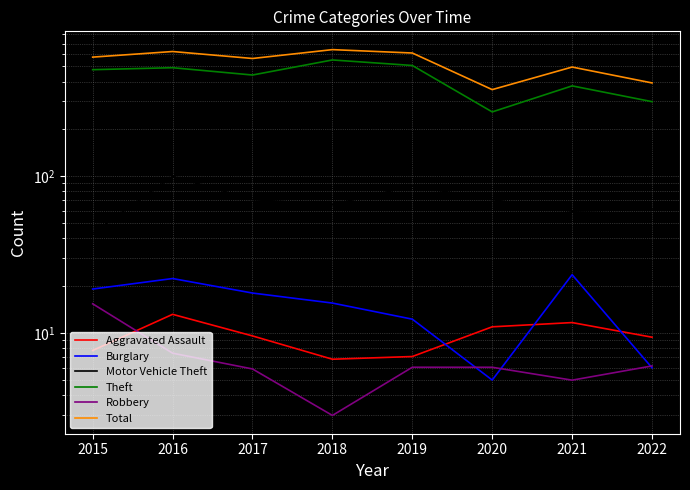

Which series has the largest range (max minus min)?

Theft